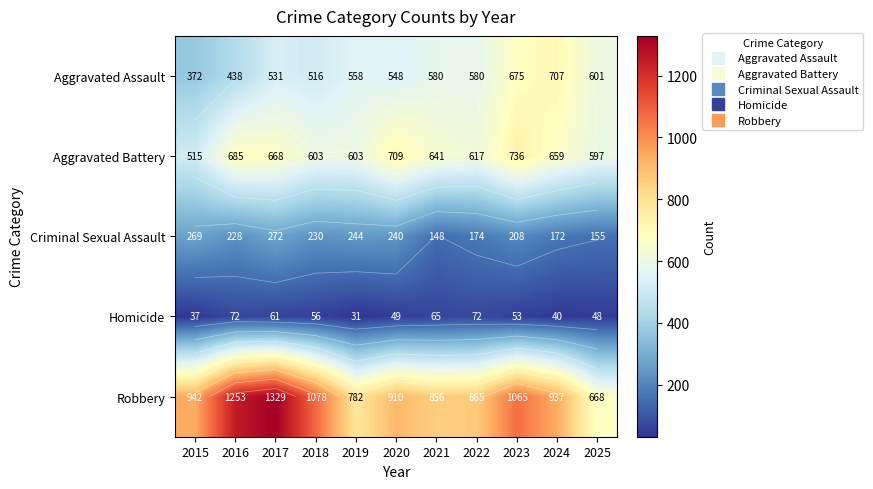

The Robbery series shows 1065 at 2023. True or false?

True